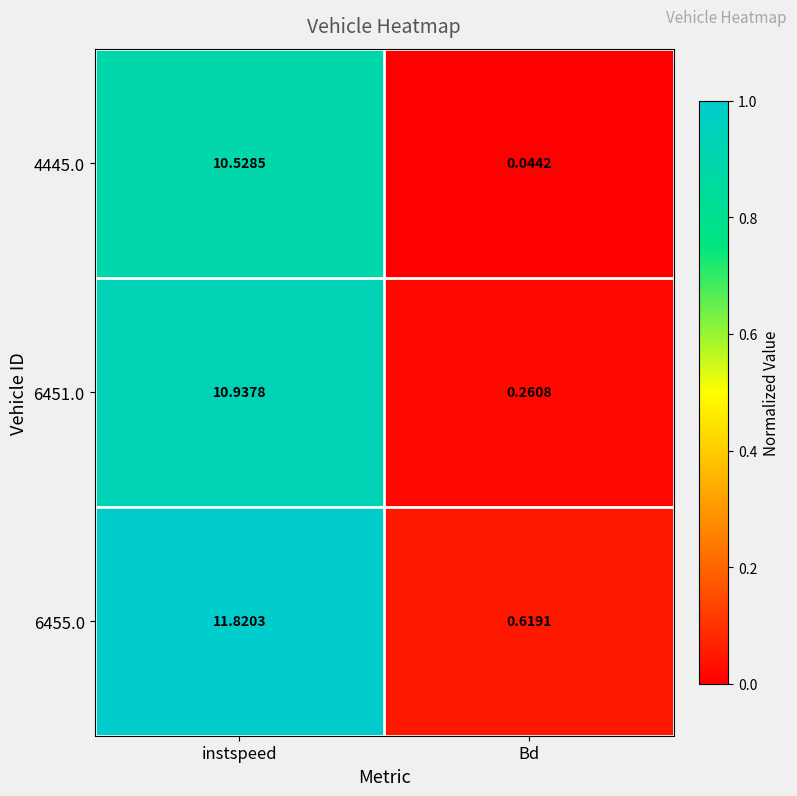

List the series in order of their overall mean, lowest first.

4445.0, 6451.0, 6455.0